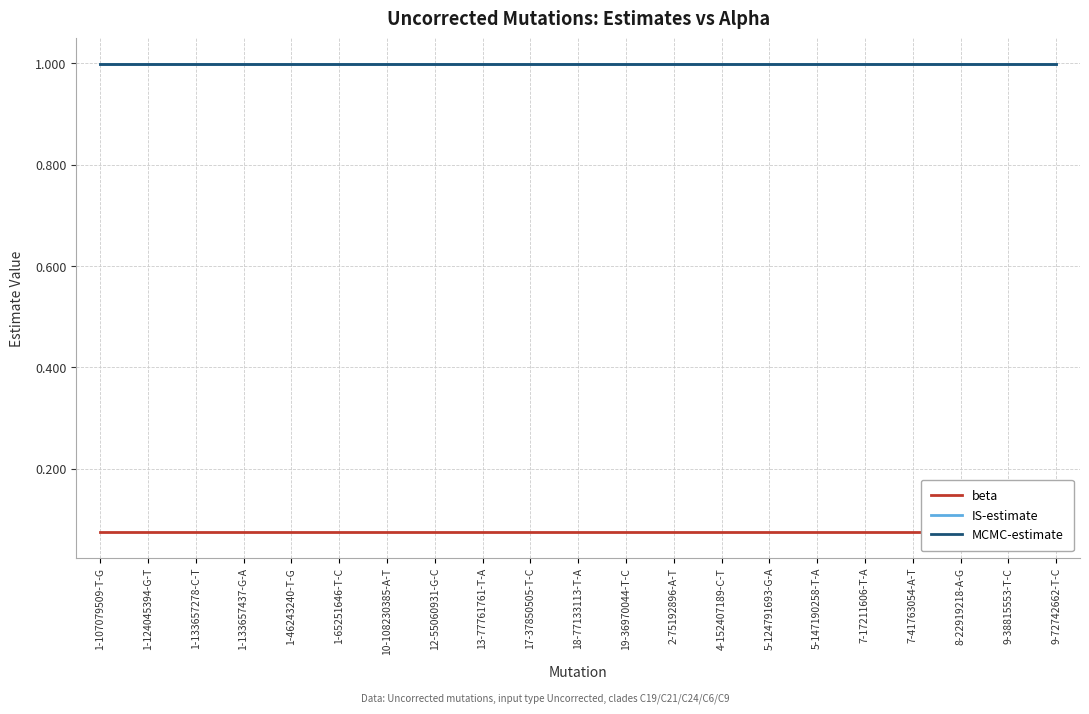

Reading left to right, extract all data points from this chart.

beta: 1-107079509-T-G=0.1	1-124045394-G-T=0.1	1-133657278-C-T=0.1	1-133657437-G-A=0.1	1-46243240-T-G=0.1	1-65251646-T-C=0.1	10-108230385-A-T=0.1	12-55060931-G-C=0.1	13-77761761-T-A=0.1	17-37850505-T-C=0.1	18-77133113-T-A=0.1	19-36970044-T-C=0.1	2-75192896-A-T=0.1	4-152407189-C-T=0.1	5-124791693-G-A=0.1	5-147190258-T-A=0.1	7-17211606-T-A=0.1	7-41763054-A-T=0.1	8-22919218-A-G=0.1	9-38815553-T-C=0.1	9-72742662-T-C=0.1
IS-estimate: 1-107079509-T-G=1.0	1-124045394-G-T=1.0	1-133657278-C-T=1.0	1-133657437-G-A=1.0	1-46243240-T-G=1.0	1-65251646-T-C=1.0	10-108230385-A-T=1.0	12-55060931-G-C=1.0	13-77761761-T-A=1.0	17-37850505-T-C=1.0	18-77133113-T-A=1.0	19-36970044-T-C=1.0	2-75192896-A-T=1.0	4-152407189-C-T=1.0	5-124791693-G-A=1.0	5-147190258-T-A=1.0	7-17211606-T-A=1.0	7-41763054-A-T=1.0	8-22919218-A-G=1.0	9-38815553-T-C=1.0	9-72742662-T-C=1.0
MCMC-estimate: 1-107079509-T-G=1.0	1-124045394-G-T=1.0	1-133657278-C-T=1.0	1-133657437-G-A=1.0	1-46243240-T-G=1.0	1-65251646-T-C=1.0	10-108230385-A-T=1.0	12-55060931-G-C=1.0	13-77761761-T-A=1.0	17-37850505-T-C=1.0	18-77133113-T-A=1.0	19-36970044-T-C=1.0	2-75192896-A-T=1.0	4-152407189-C-T=1.0	5-124791693-G-A=1.0	5-147190258-T-A=1.0	7-17211606-T-A=1.0	7-41763054-A-T=1.0	8-22919218-A-G=1.0	9-38815553-T-C=1.0	9-72742662-T-C=1.0